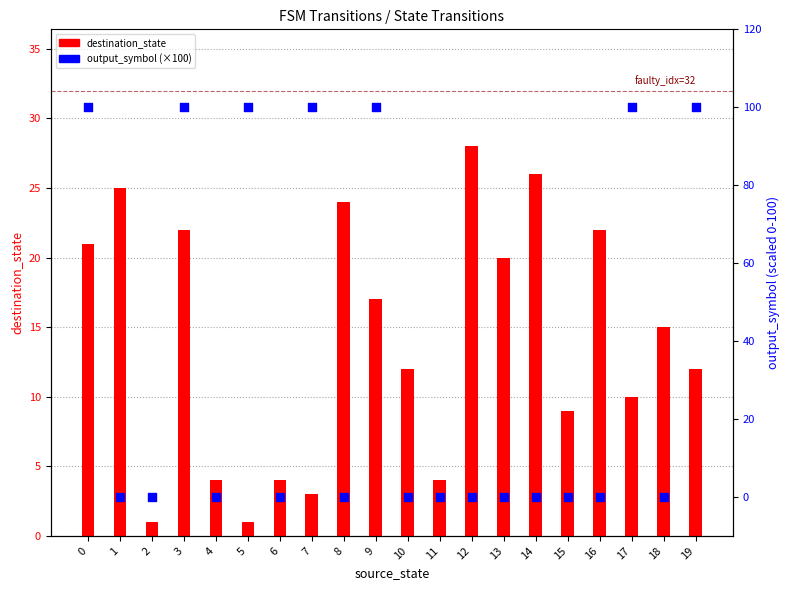

What is the total value across all series at 15?

9